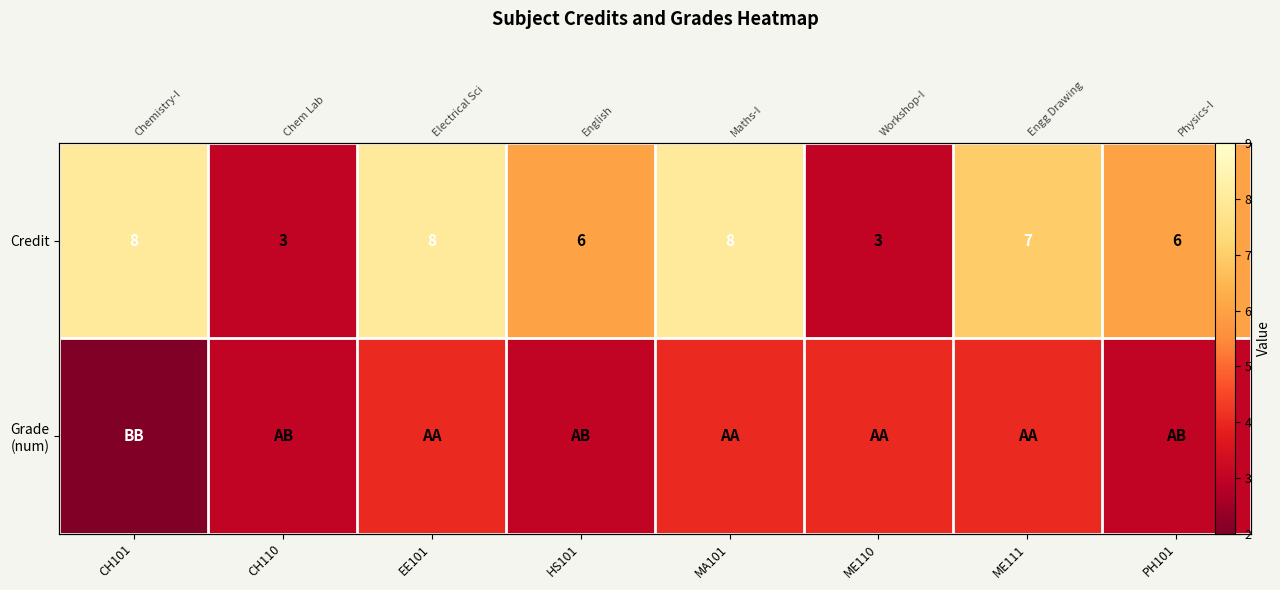

Is the value of Grade (num) at PH101 greater than the value of Credit at PH101?

No